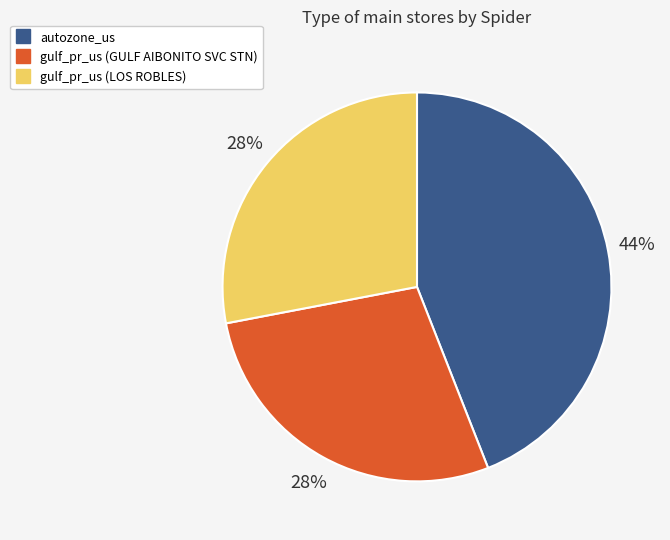

Combined, do gulf_pr_us (LOS ROBLES) and autozone_us account for over 50%?

Yes